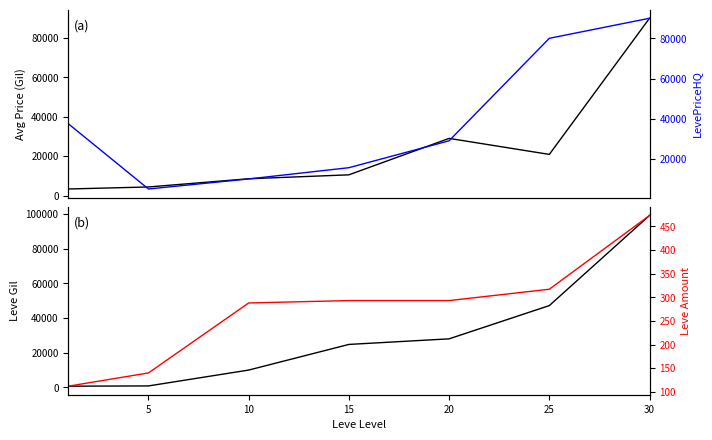

True or false: Leve Amount and currentAveragePrice cross at least once.

False